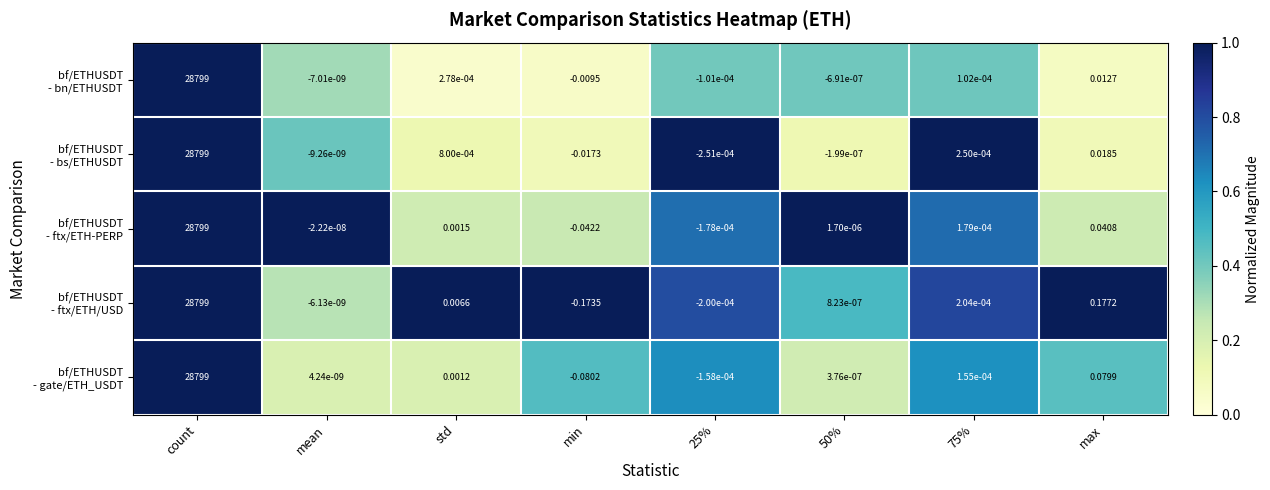

Which label corresponds to the largest value in the chart?

count